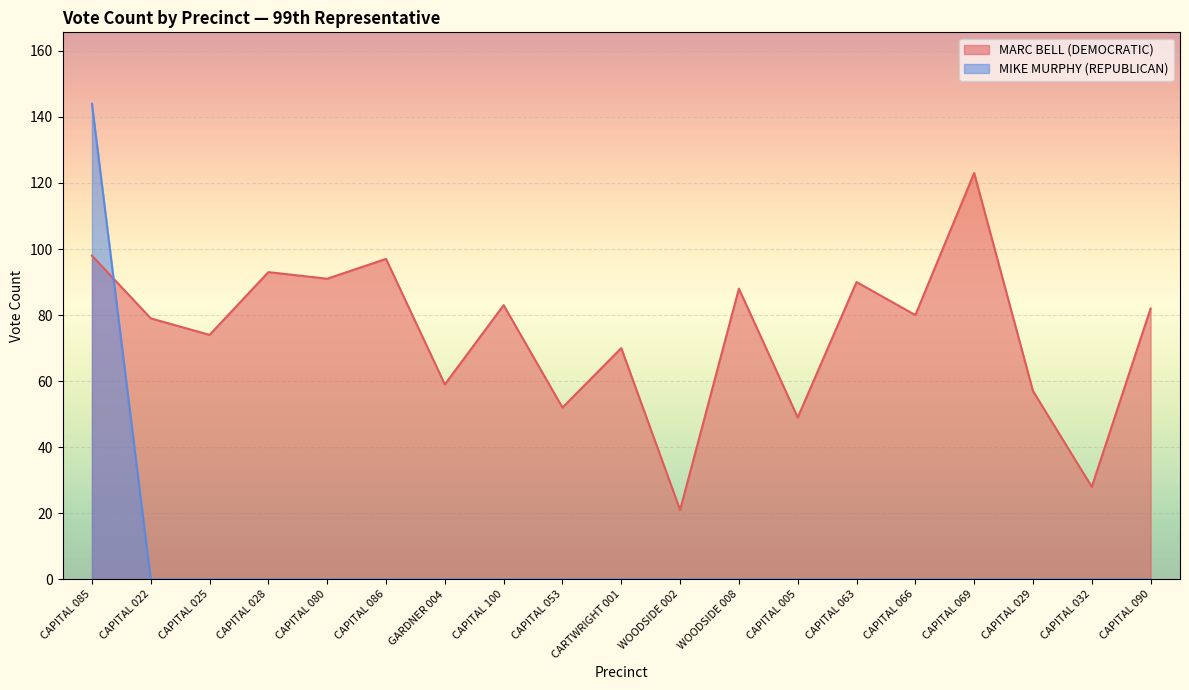

What are all the series names shown in the legend?

MARC BELL (DEMOCRATIC), MIKE MURPHY (REPUBLICAN)